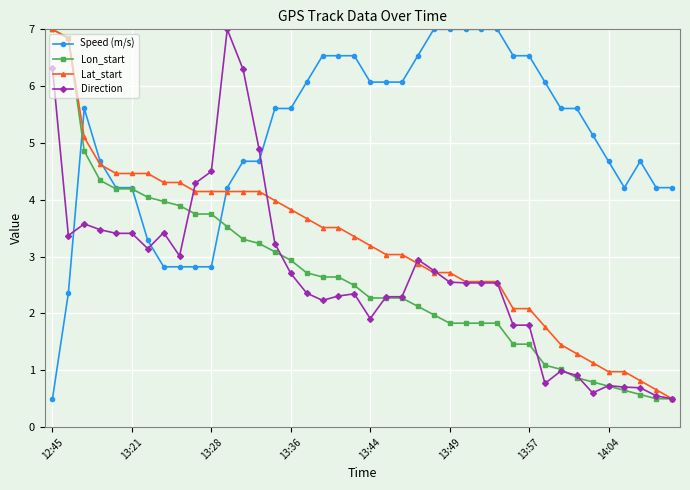

How many times do Direction and Speed (m/s) cross each other?

3